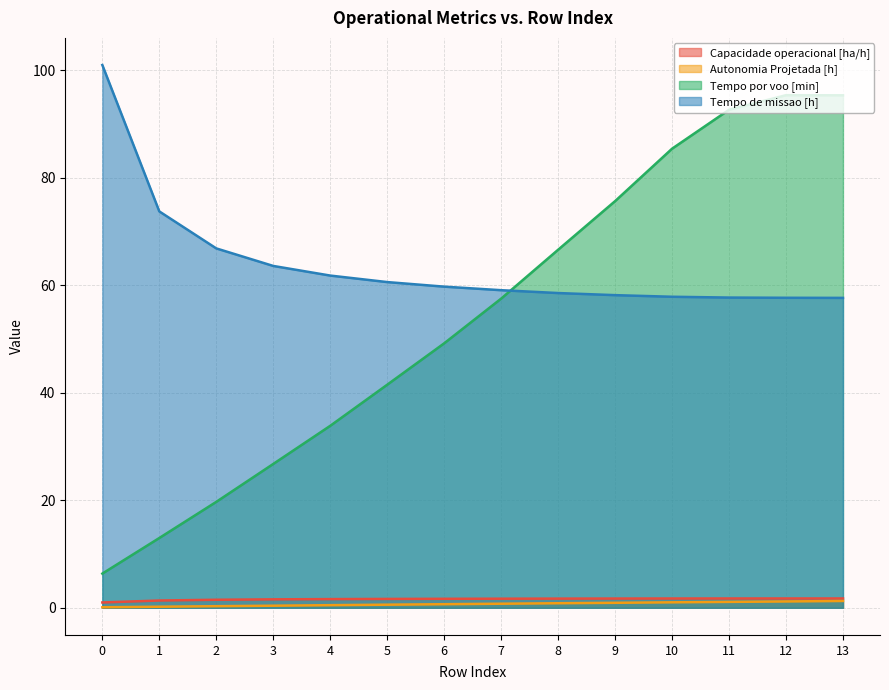

What is the maximum value for Tempo por voo [min]?

95.3